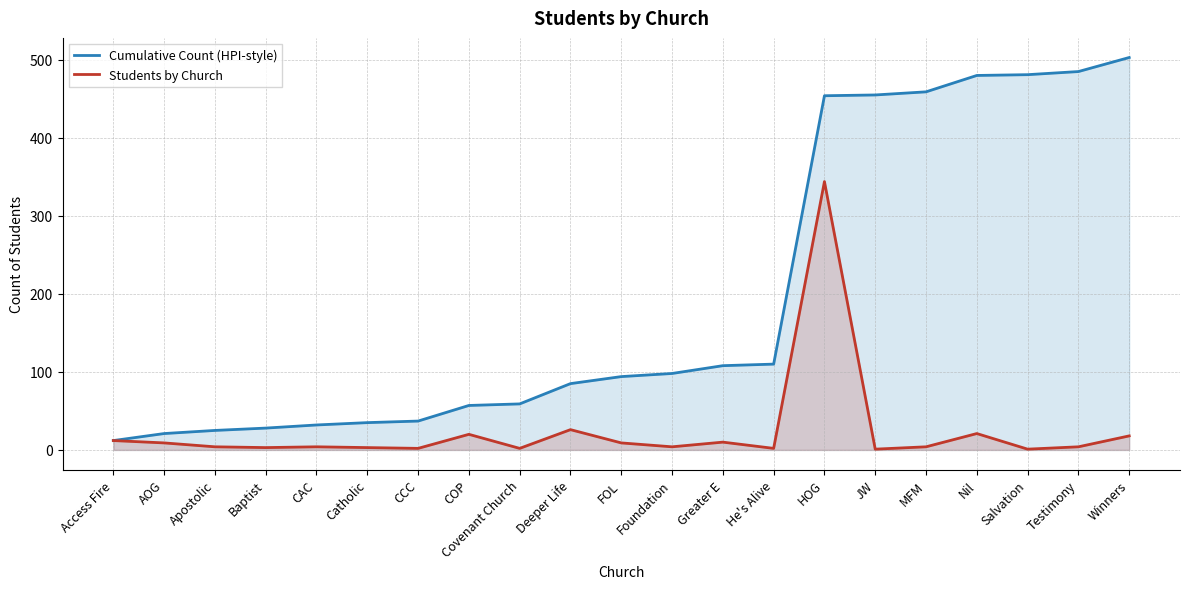

The value of Students by Church at Salvation is 1. True or false?

True